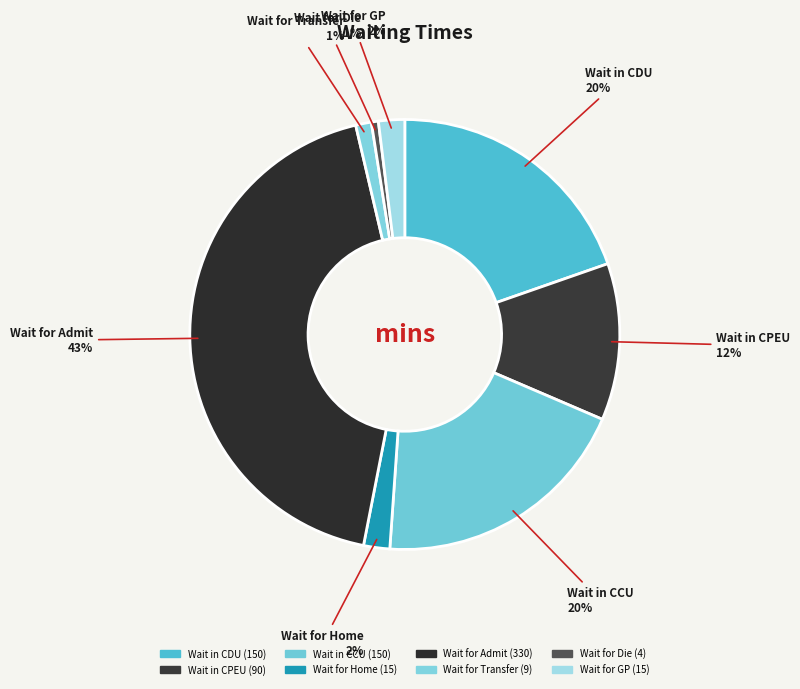

Is there a majority slice in this chart?

No